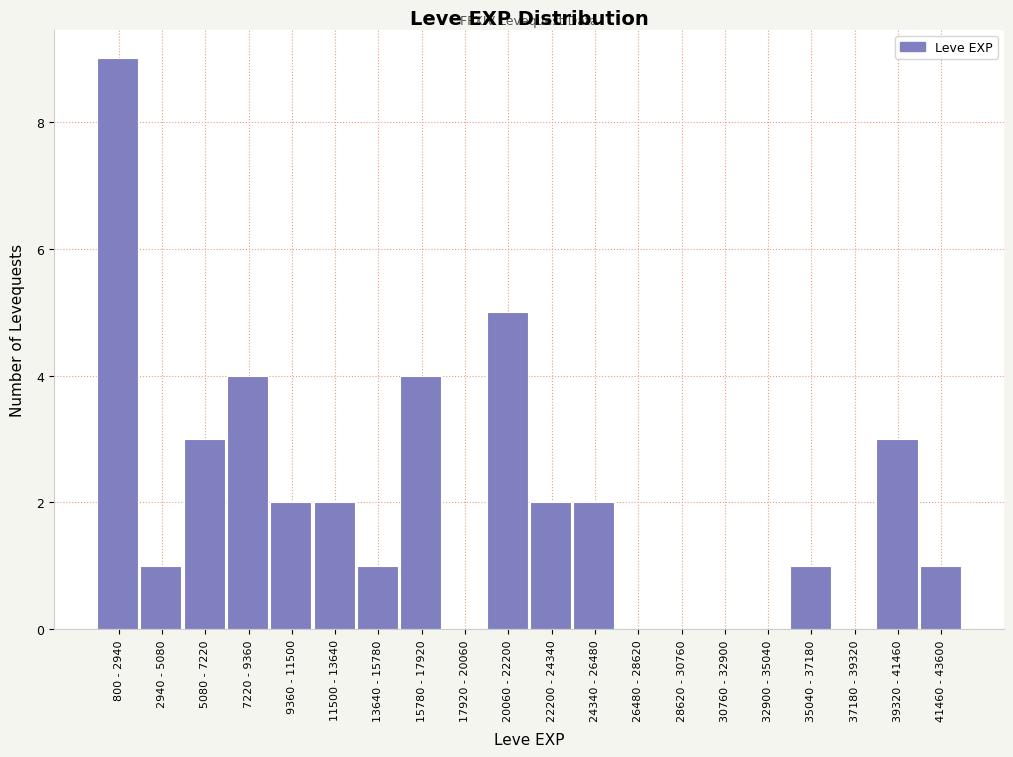

Reading left to right, list all the values displayed in this chart.

800 - 2940=9	2940 - 5080=1	5080 - 7220=3	7220 - 9360=4	9360 - 11500=2	11500 - 13640=2	13640 - 15780=1	15780 - 17920=4	17920 - 20060=0	20060 - 22200=5	22200 - 24340=2	24340 - 26480=2	26480 - 28620=0	28620 - 30760=0	30760 - 32900=0	32900 - 35040=0	35040 - 37180=1	37180 - 39320=0	39320 - 41460=3	41460 - 43600=1